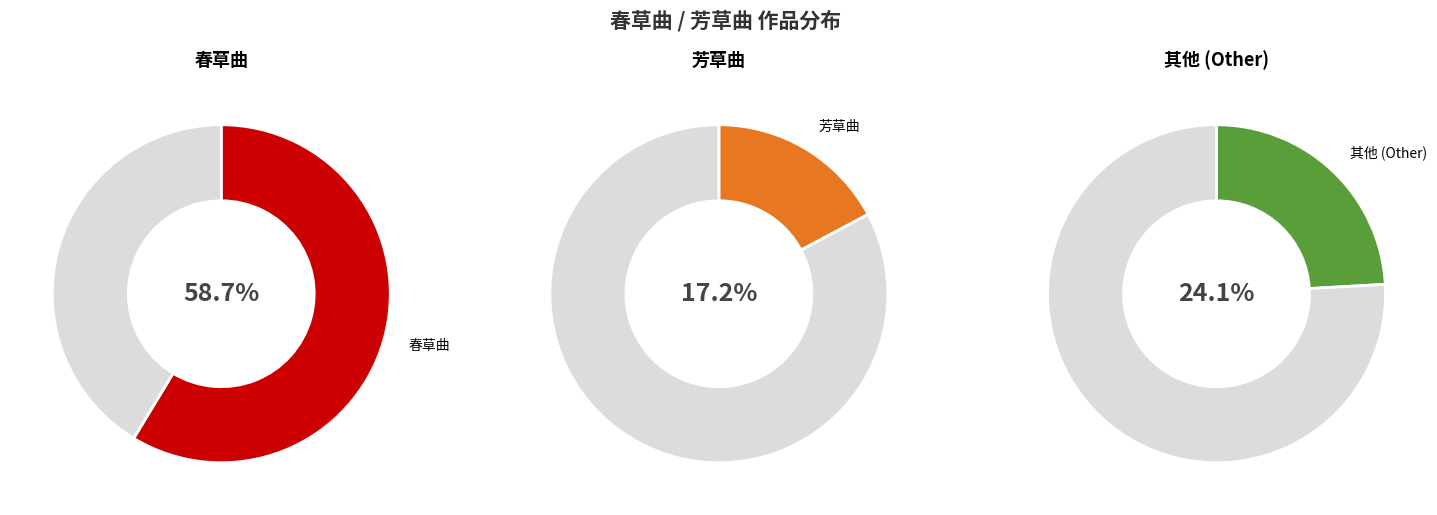

Combined, do 春草曲 (1090982) and 春草曲·閒情寄春草 account for over 50%?

No